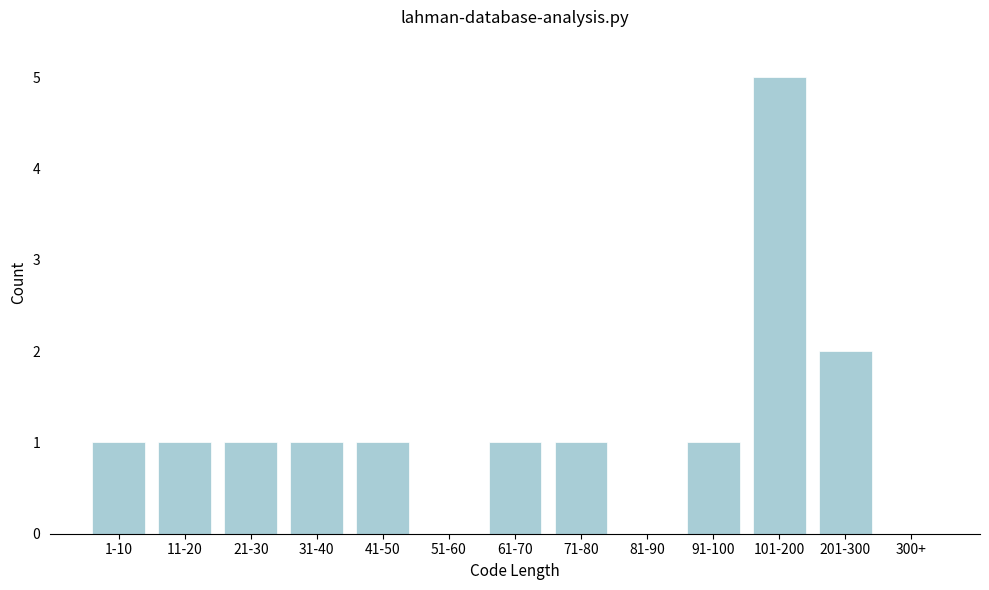

Reading right to left, transcribe all the data shown in this chart.

300+=0	201-300=2	101-200=5	91-100=1	81-90=0	71-80=1	61-70=1	51-60=0	41-50=1	31-40=1	21-30=1	11-20=1	1-10=1